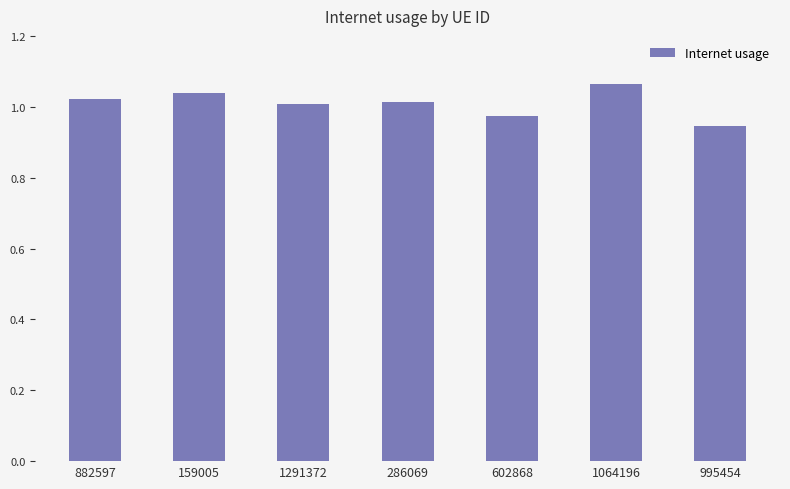

Count the number of data series in this chart.

1